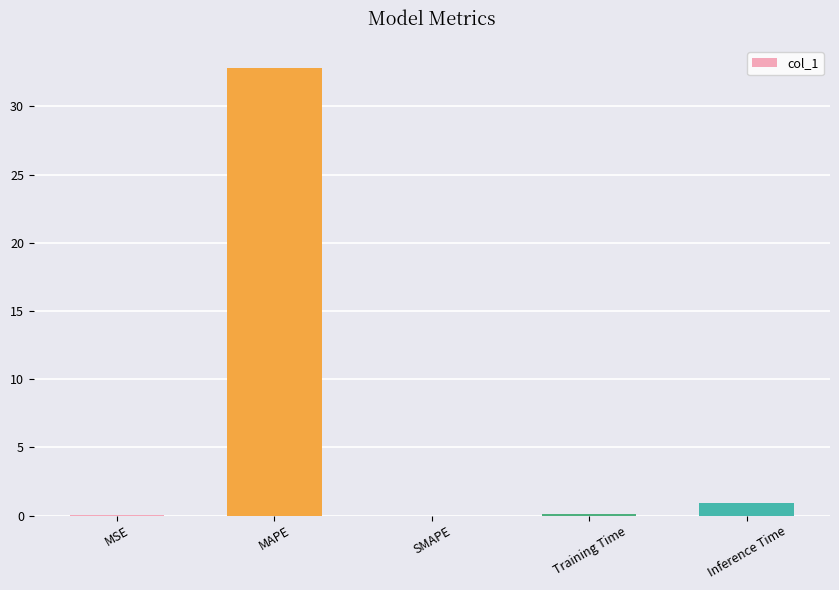

What is the sum of all values?

33.9